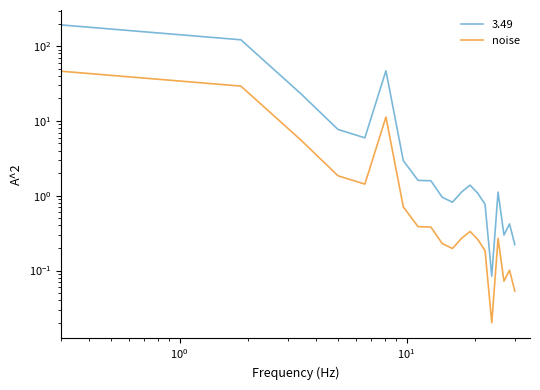

Does the chart display data point markers on the line(s)?

No